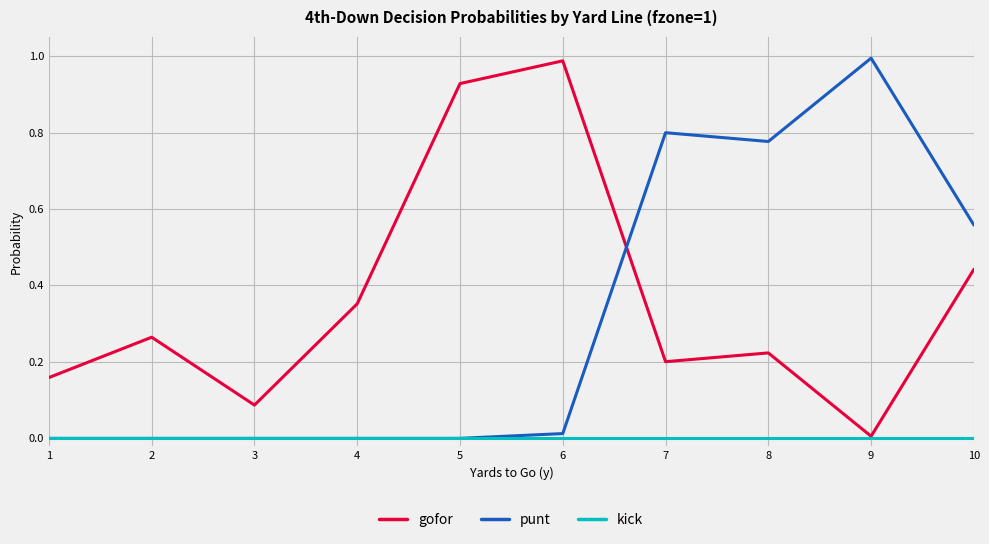

The value of punt at 7 is 0.3. True or false?

False